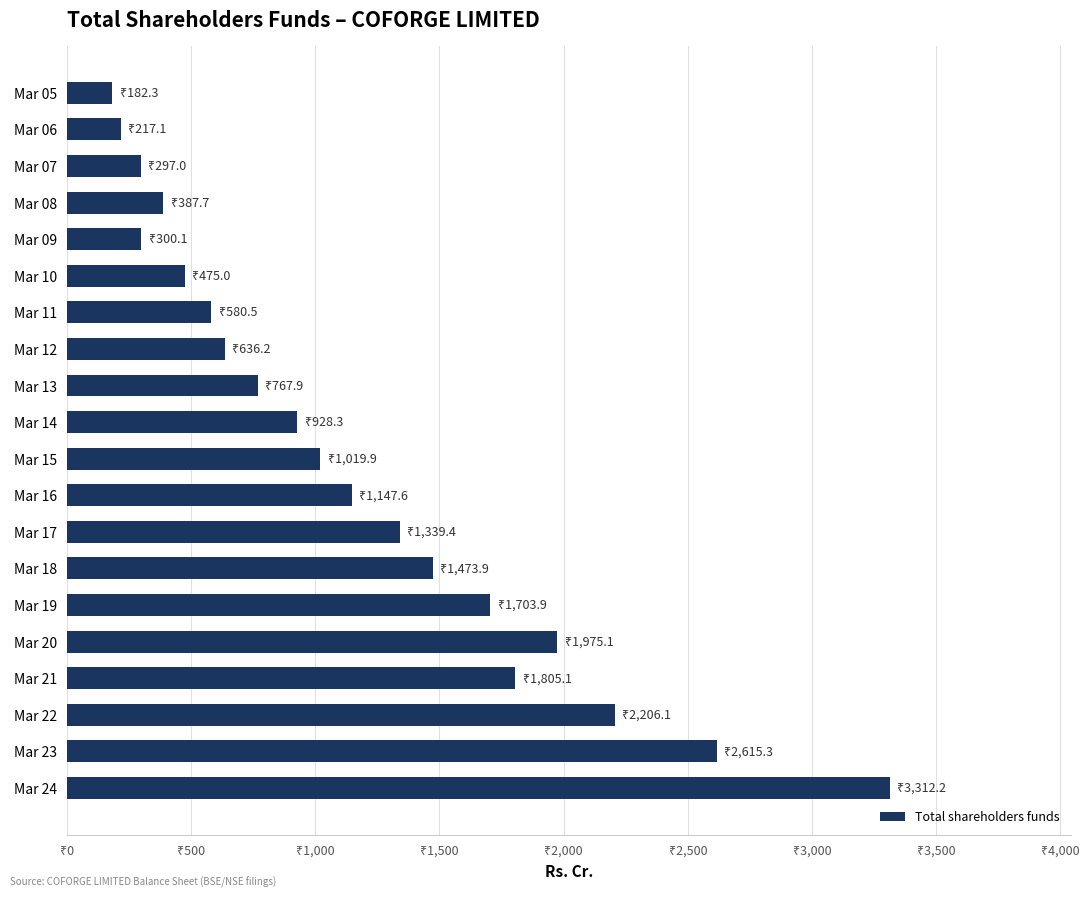

Does the chart contain any negative values?

No